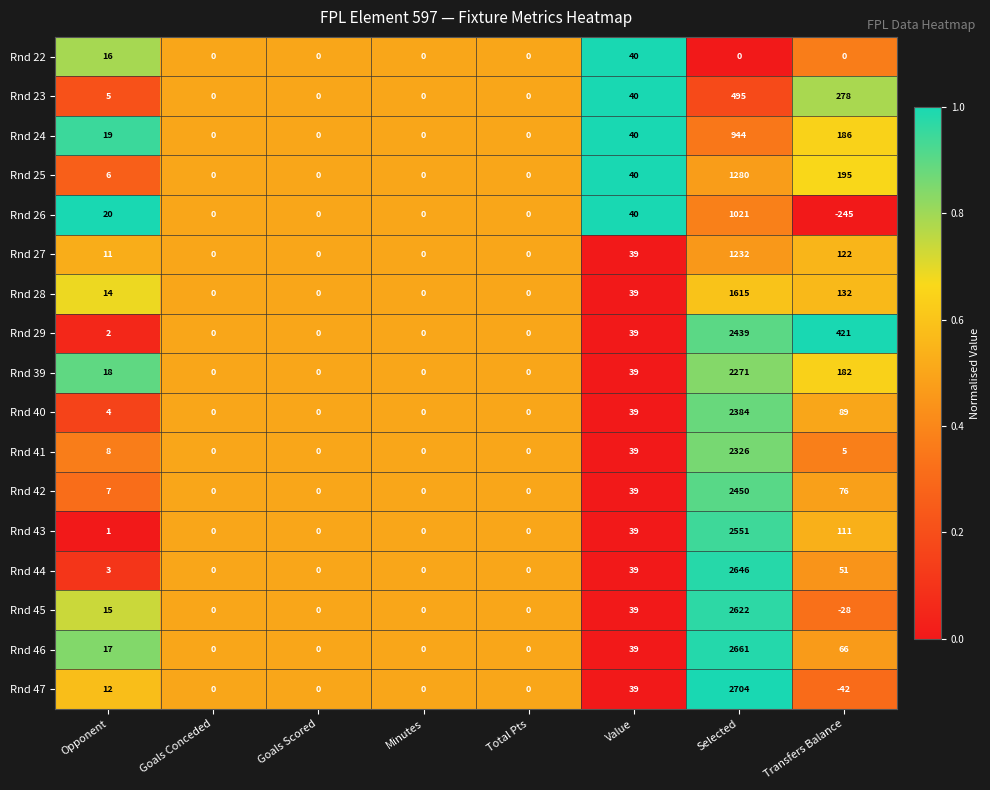

At which label is Rnd 27 closest to 616?

Transfers Balance